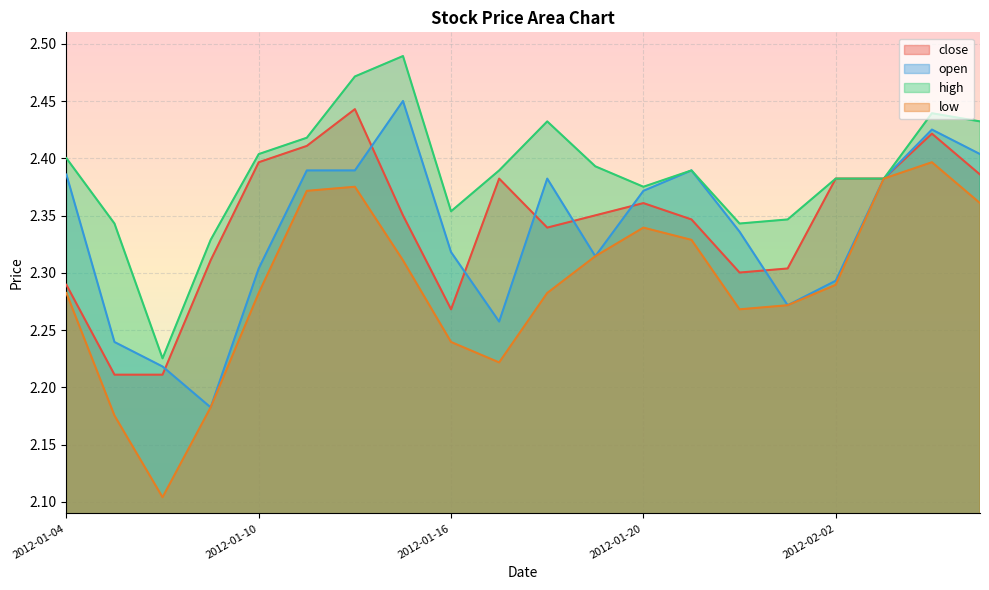

List the labels in order of open value, largest first.

2012-01-13, 2012-02-06, 2012-02-07, 2012-01-11, 2012-01-12, 2012-01-30, 2012-01-04, 2012-01-18, 2012-02-03, 2012-01-20, 2012-01-31, 2012-01-16, 2012-01-19, 2012-01-10, 2012-02-02, 2012-02-01, 2012-01-17, 2012-01-05, 2012-01-06, 2012-01-09